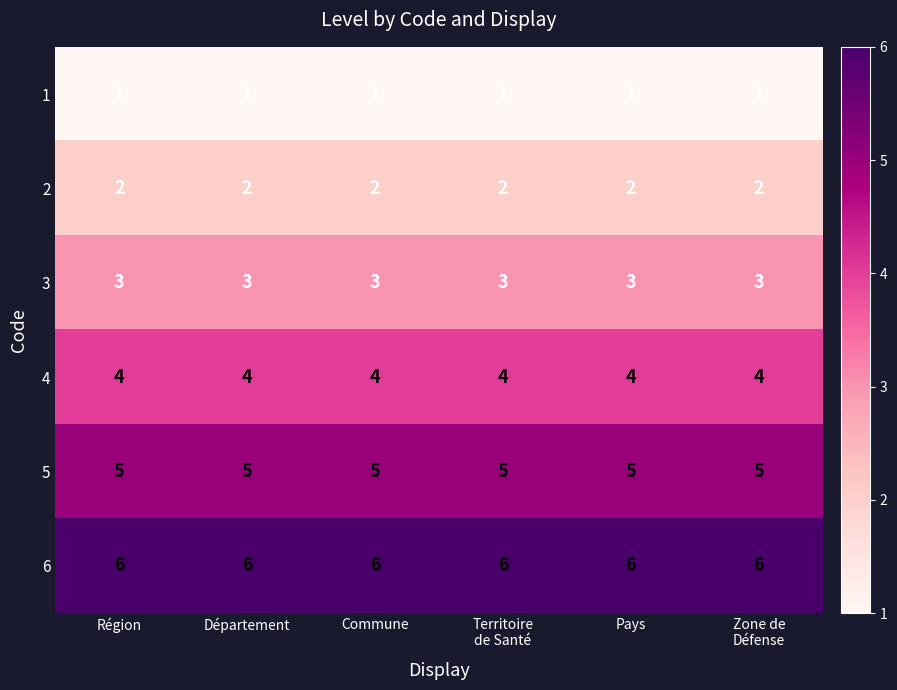

Rank the series by their average value, from highest to lowest.

6, 5, 4, 3, 2, 1